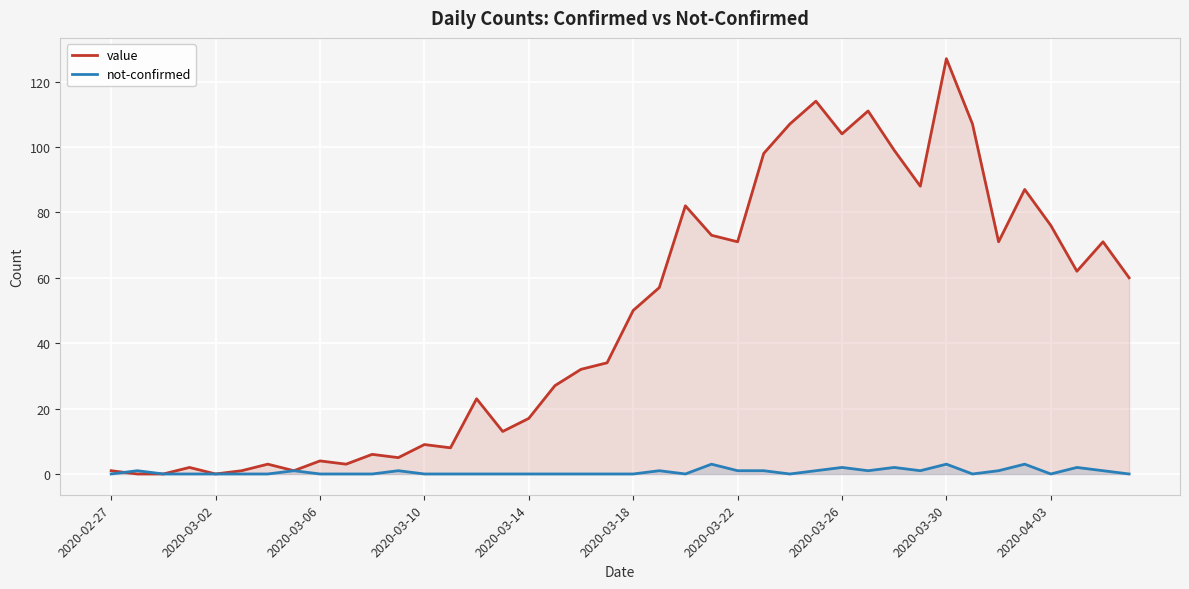

At which label does not-confirmed reach its minimum?

2020-02-27